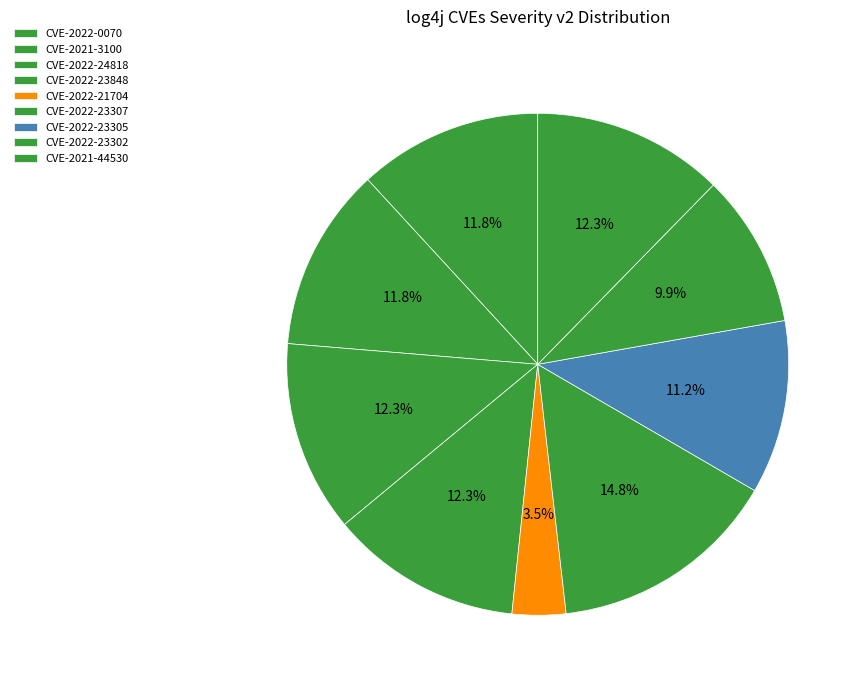

How many slices are in this pie chart?

9